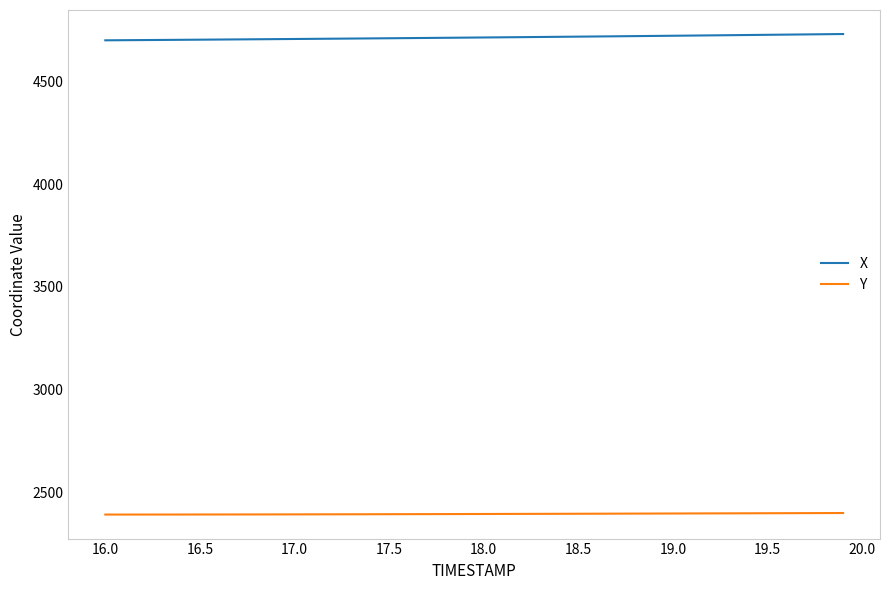

What is the lowest value of the Y series?

2390.3